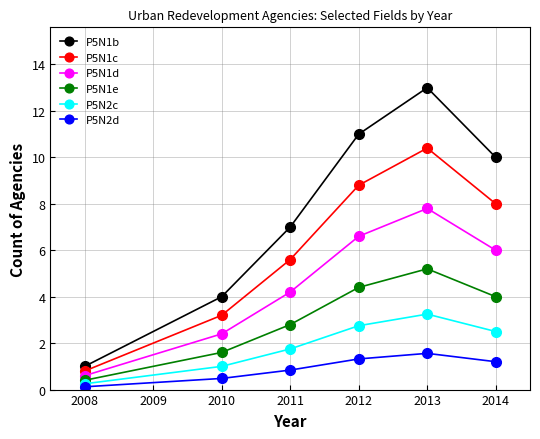

True or false: P5N2c and P5N1c intersect in this chart.

False